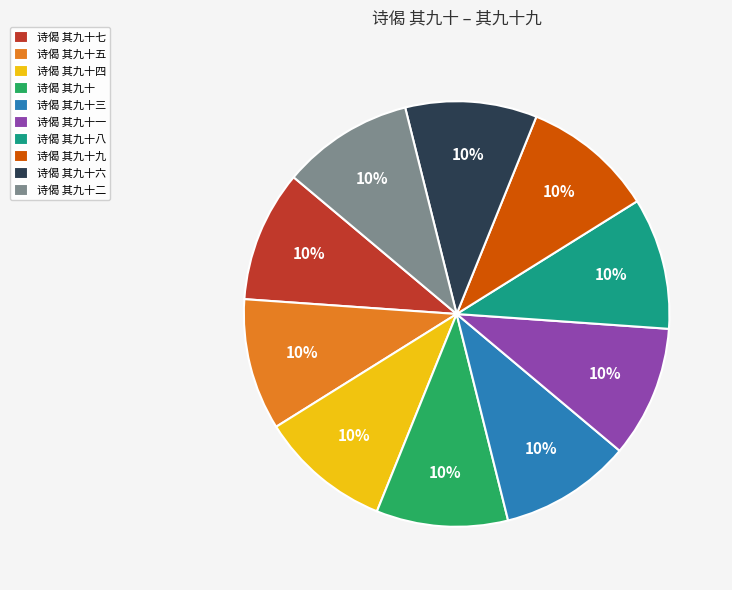

Is 诗偈 其九十一 the majority of the pie?

No